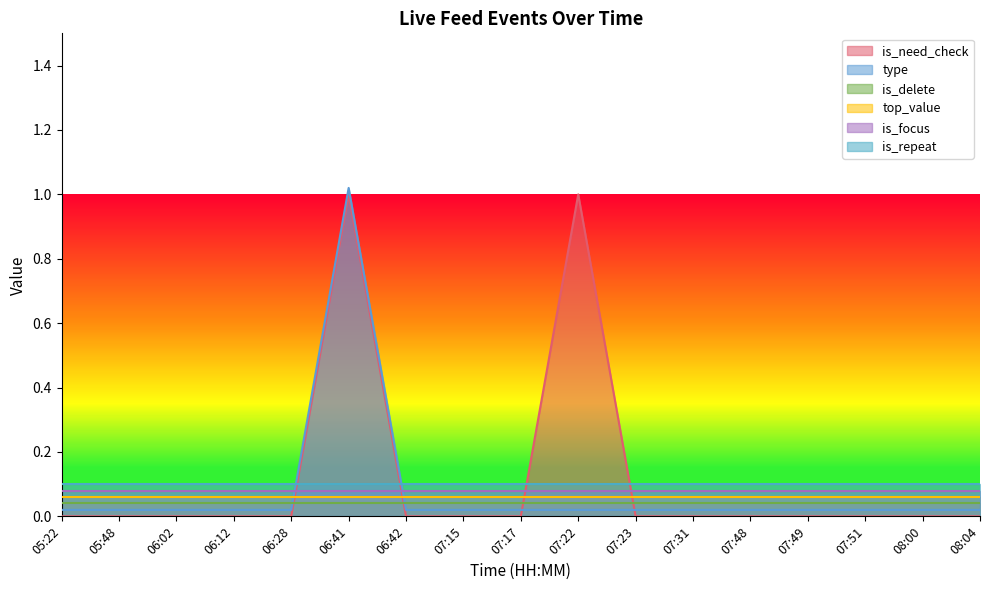

Reading left to right, transcribe all the data shown in this chart.

is_need_check: 0	0	0	0	0	1	0	0	0	1	0	0	0	0	0	0	0
type: 0	0	0	0	0	1	0	0	0	0	0	0	0	0	0	0	0
is_delete: 0	0	0	0	0	0	0	0	0	0	0	0	0	0	0	0	0
top_value: 0	0	0	0	0	0	0	0	0	0	0	0	0	0	0	0	0
is_focus: 0	0	0	0	0	0	0	0	0	0	0	0	0	0	0	0	0
is_repeat: 0	0	0	0	0	0	0	0	0	0	0	0	0	0	0	0	0